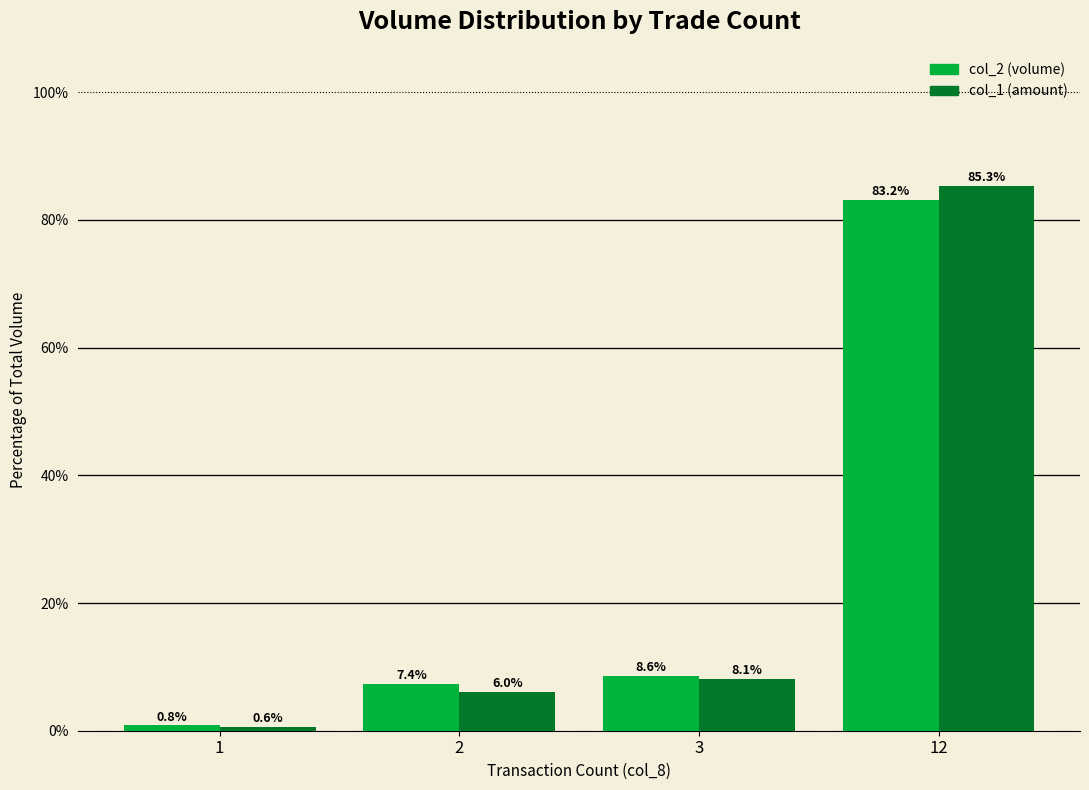

What is the smallest value displayed?

0.6